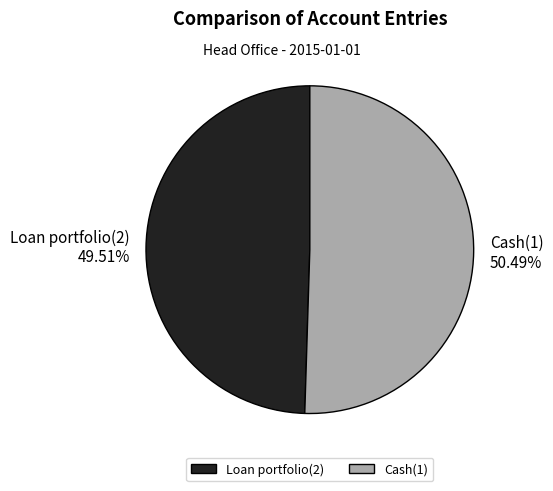

Which slice is the smallest?

Loan portfolio(2)